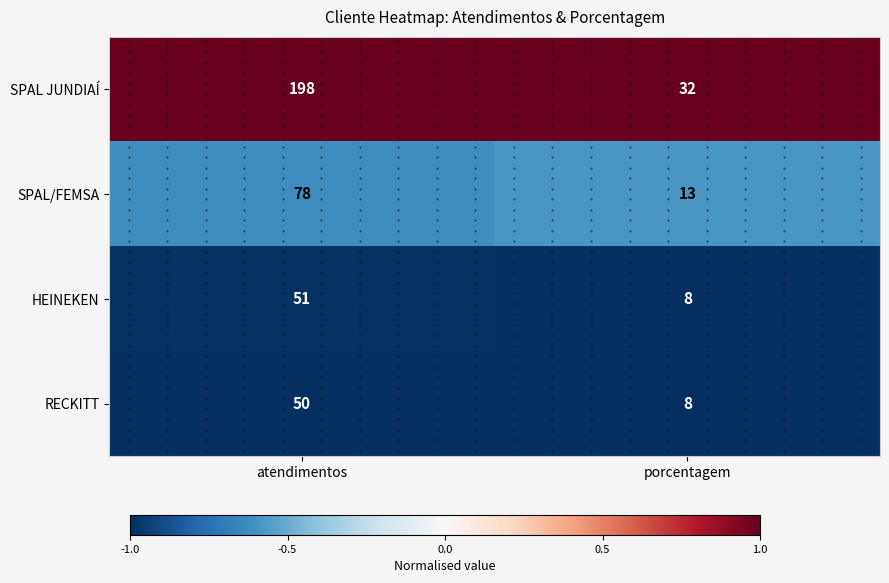

At porcentagem, list the series in order from largest to smallest.

SPAL JUNDIAÍ, SPAL/FEMSA, HEINEKEN, RECKITT